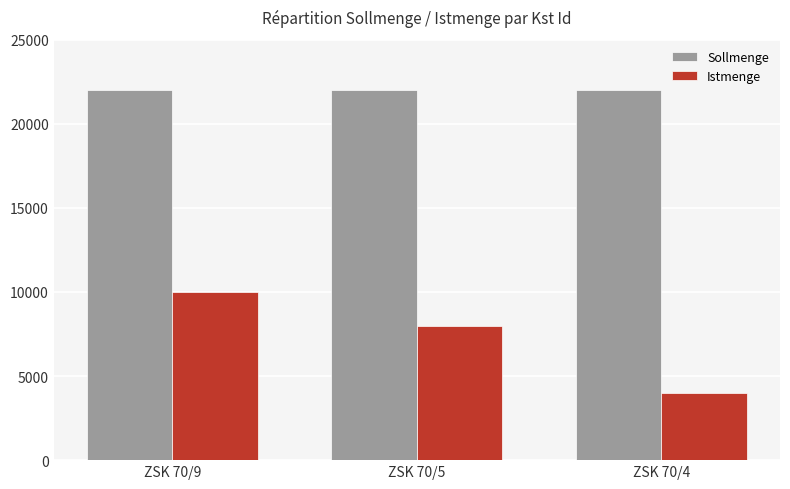

Reading left to right, transcribe all the data shown in this chart.

Sollmenge: ZSK 70/9=22000	ZSK 70/5=22000	ZSK 70/4=22000
Istmenge: ZSK 70/9=10000	ZSK 70/5=8000	ZSK 70/4=4000